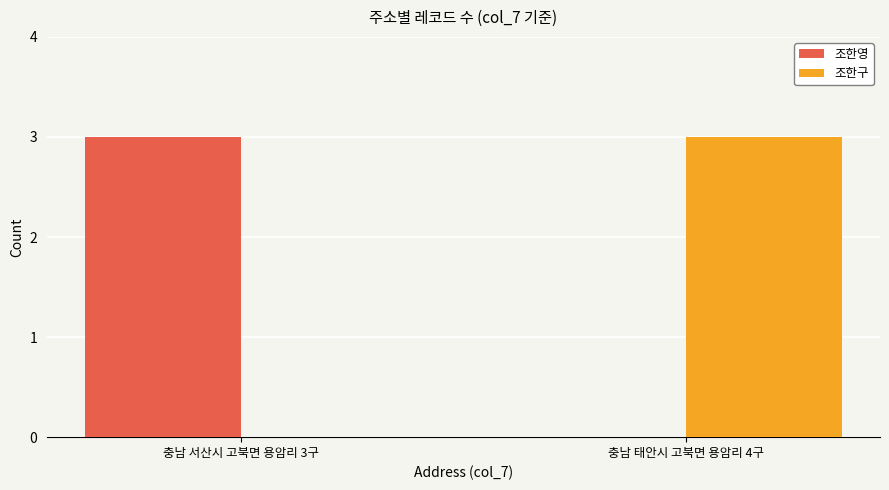

The 조한구 series shows 3 at 충남 태안시 고북면 용암리 4구. True or false?

True